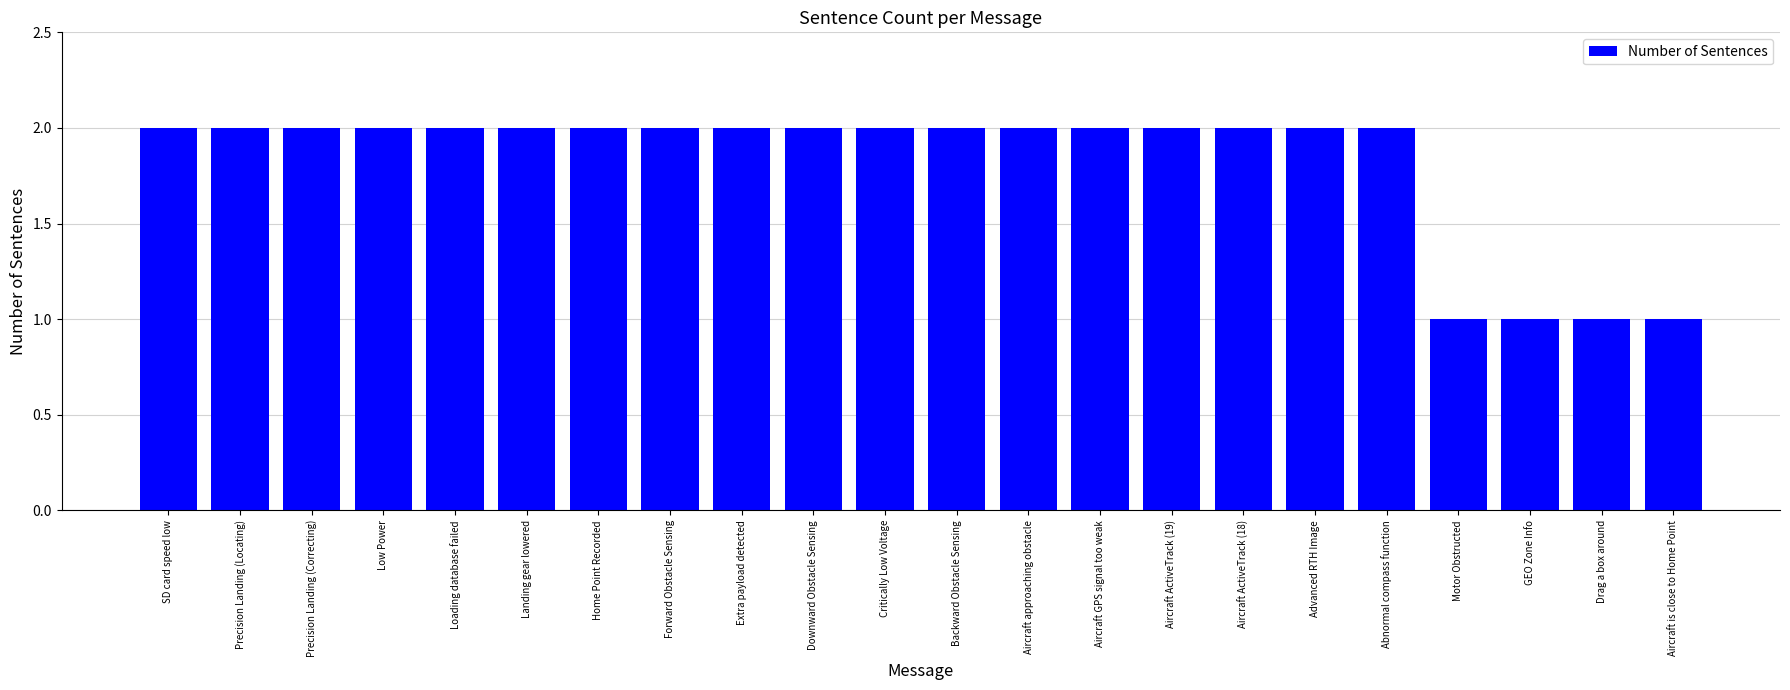

Is it true that the value at Abnormal compass function is 1?

False